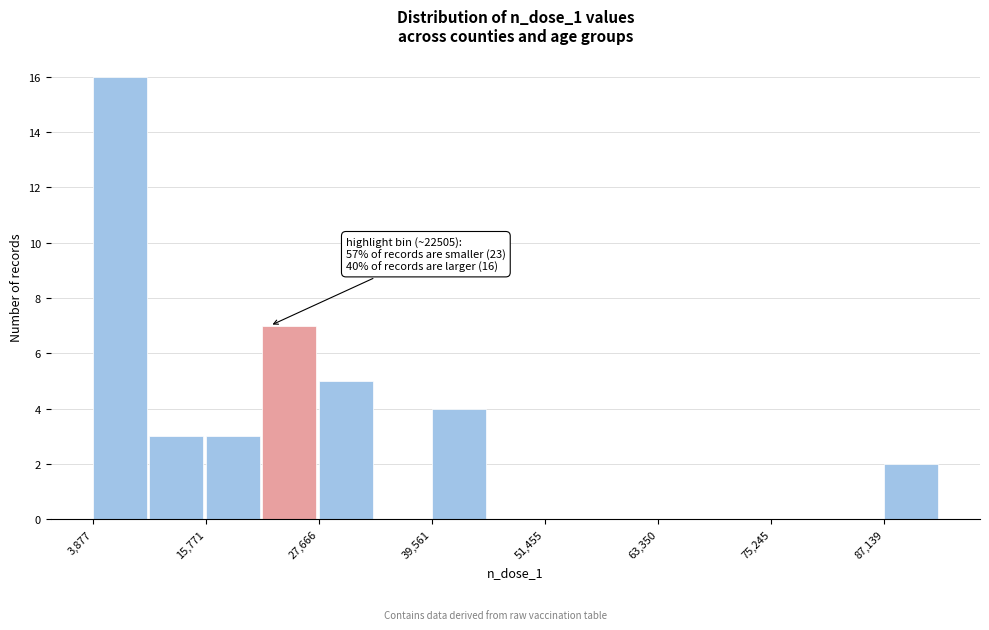

Around what value on the x-axis is the tallest bar? Give the approximate position of its centre, as read against the axis.

6000